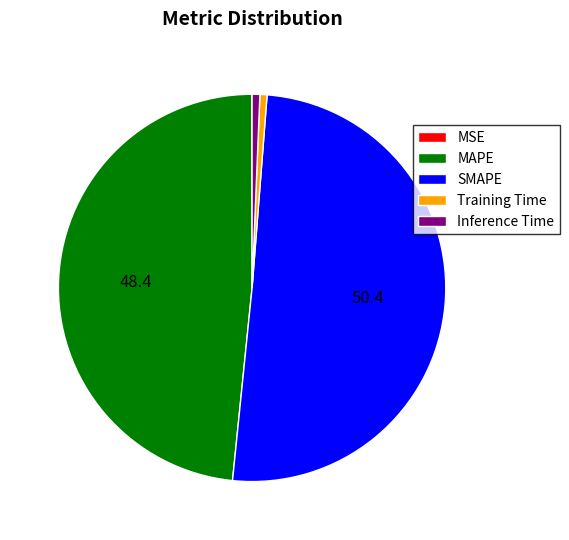

Is the sum of MAPE and Training Time greater than half?

No